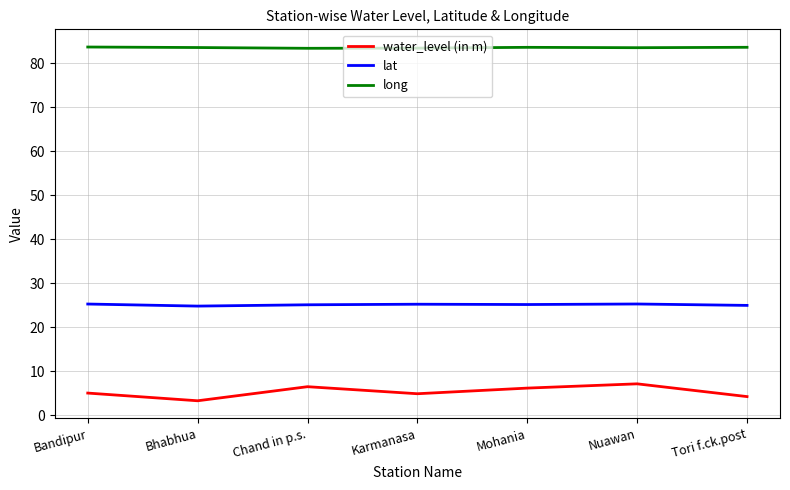

True or false: water_level (in m) and lat intersect in this chart.

False